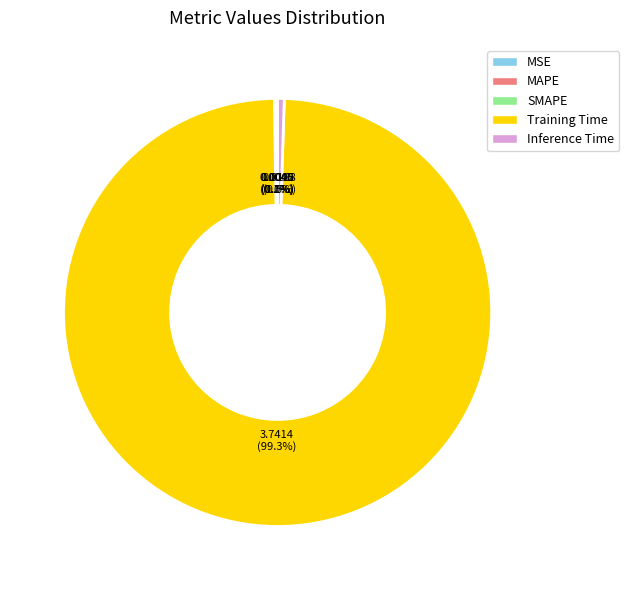

What is the largest slice in the pie chart?

Training Time